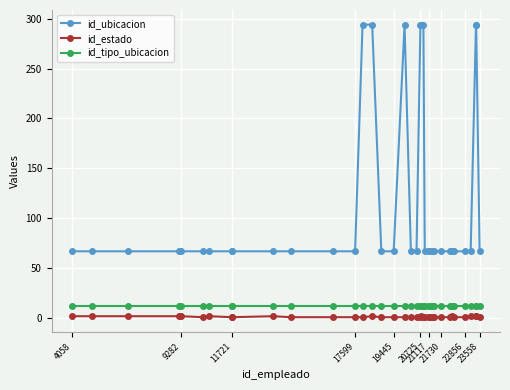

What is the minimum value for id_ubicacion?

67